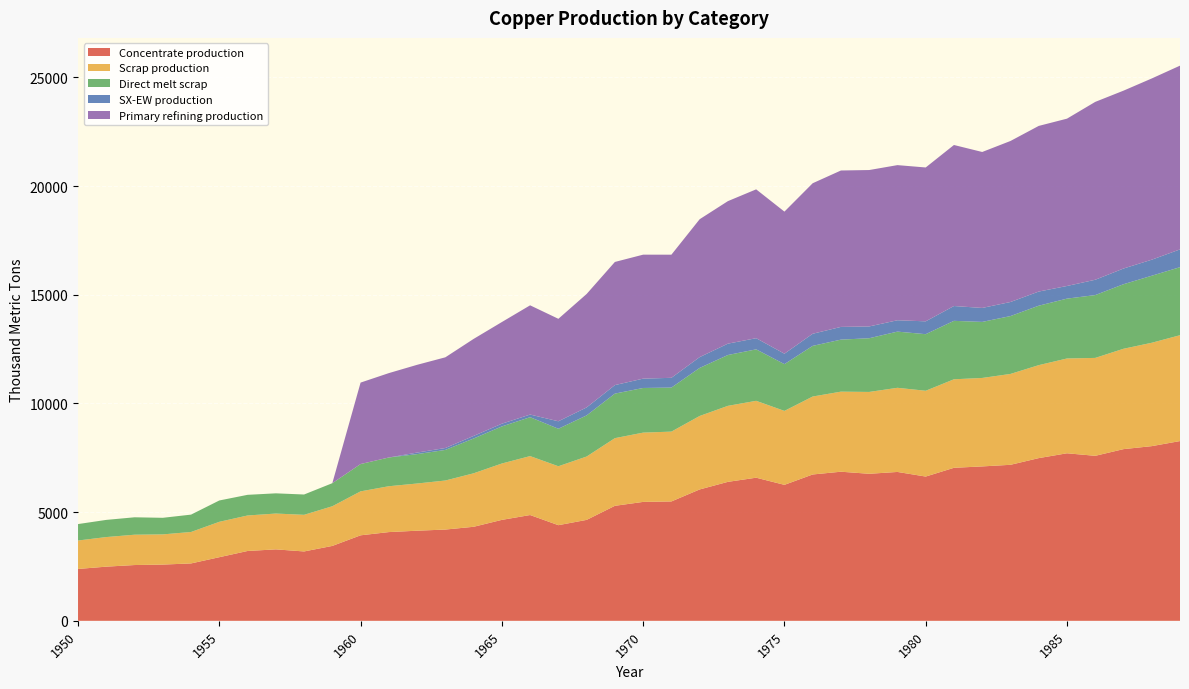

Reading left to right, what are all the values shown in this chart?

Concentrate production: 2385.7	2491.7	2565.9	2587.0	2639.9	2926.2	3212.5	3286.6	3191.1	3445.6	3933.3	4081.7	4145.3	4198.2	4325.4	4643.5	4866.1	4399.4	4643.2	5290.1	5470.3	5491.4	6042.8	6392.7	6583.5	6254.7	6731.9	6859.0	6763.5	6848.3	6636.1	7039.0	7102.6	7176.7	7484.2	7706.8	7590.1	7897.6	8035.4	8268.6
Scrap production: 1308.7	1361.0	1395.2	1388.9	1446.5	1627.9	1633.0	1647.9	1684.8	1824.9	2021.8	2109.3	2171.0	2256.0	2460.1	2593.1	2711.5	2710.9	2913.9	3112.3	3186.9	3212.0	3379.8	3496.4	3536.5	3401.8	3585.5	3682.6	3765.3	3870.2	3946.5	4071.8	4069.4	4180.1	4276.9	4360.8	4503.9	4616.8	4755.4	4869.5
Direct melt scrap: 756.1	790.0	801.3	762.9	799.0	981.9	950.2	929.9	934.5	1060.8	1257.2	1322.0	1352.5	1407.5	1601.7	1705.9	1789.6	1724.8	1892.4	2049.2	2053.6	2025.4	2209.6	2338.6	2367.6	2150.8	2330.2	2393.6	2470.2	2584.9	2603.1	2688.1	2578.2	2661.8	2734.3	2753.6	2890.1	2969.1	3083.2	3130.0
SX-EW production: 0.0	0.0	0.0	0.0	0.0	0.0	0.0	0.0	0.0	0.0	0.0	0.0	70.7	87.8	117.6	125.5	120.9	343.6	366.8	391.9	429.7	449.6	498.2	522.3	513.5	480.3	557.1	585.0	542.5	522.7	590.9	682.0	642.4	647.3	650.8	581.2	704.9	722.4	737.6	817.4
Primary refining production: 0.0	0.0	0.0	0.0	0.0	0.0	0.0	0.0	0.0	0.0	3746.1	3881.6	4036.6	4172.0	4462.8	4675.9	5025.0	4714.0	5218.4	5664.5	5703.0	5663.8	6342.8	6556.0	6846.8	6535.9	6923.7	7195.1	7194.8	7136.2	7077.6	7407.3	7174.0	7406.6	7619.8	7697.0	8182.0	8181.7	8336.6	8452.7